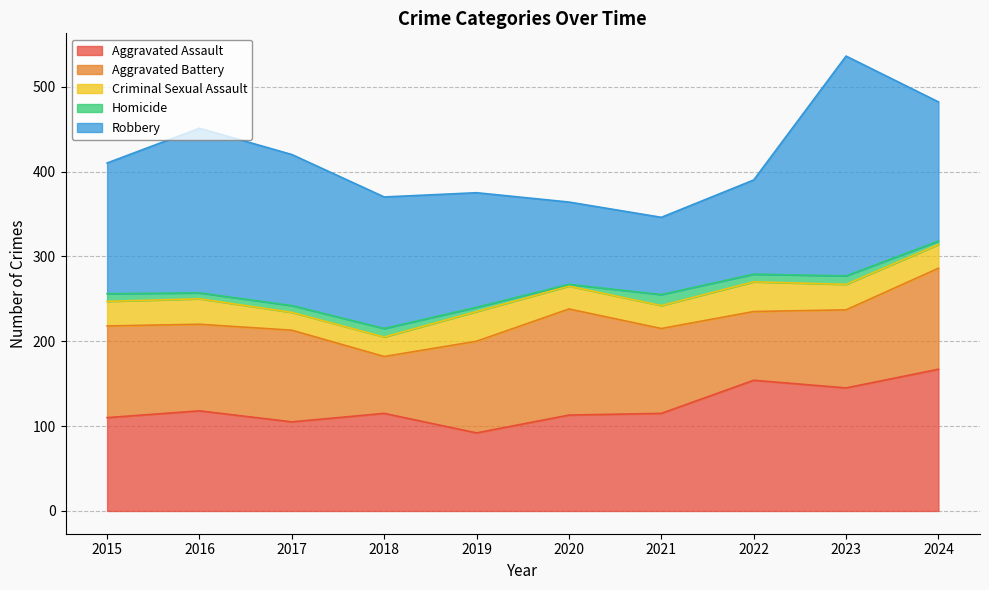

What is the total value across all series at 2019?

375